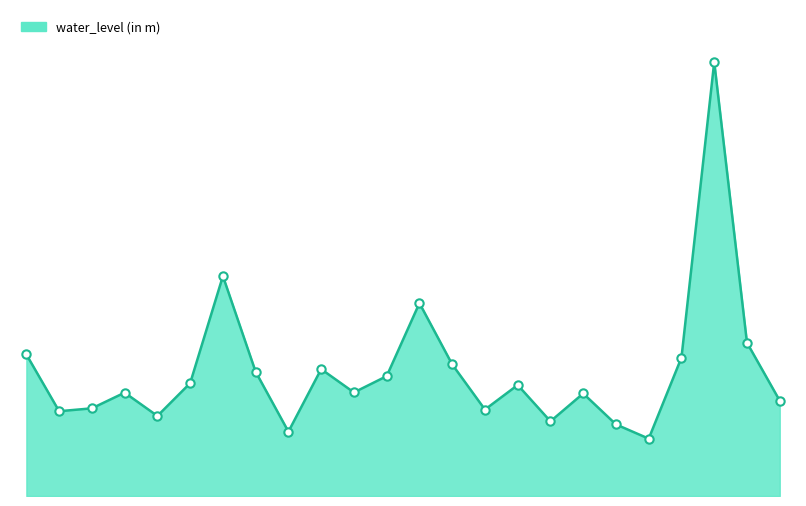

Does the chart have visible grid lines?

No